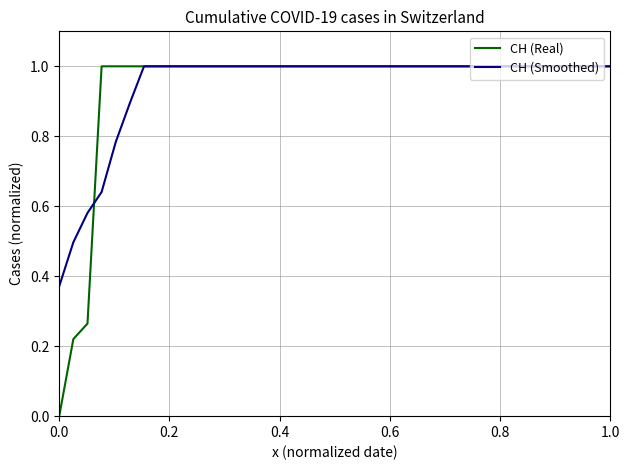

Is this an area chart (filled region under the line)?

No